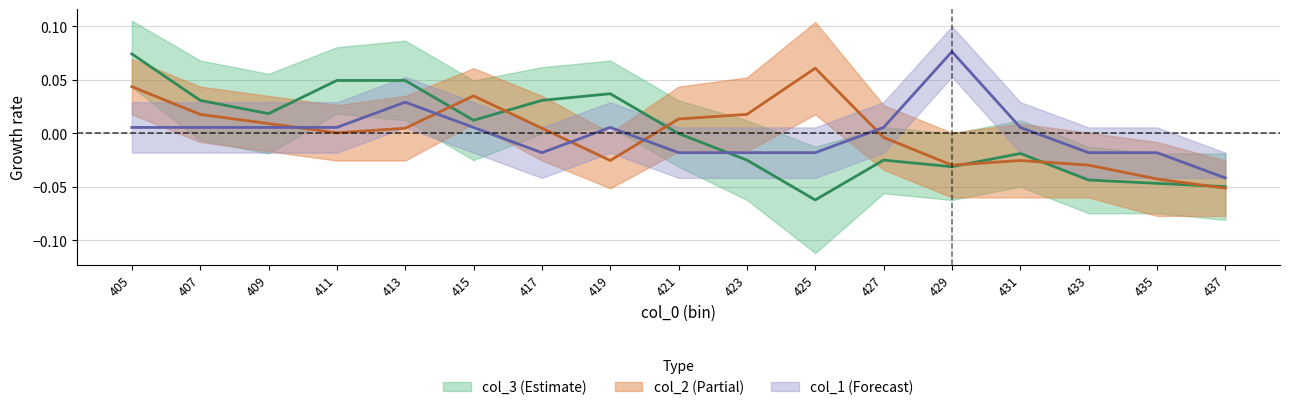

How many lines are shown in the chart?

3